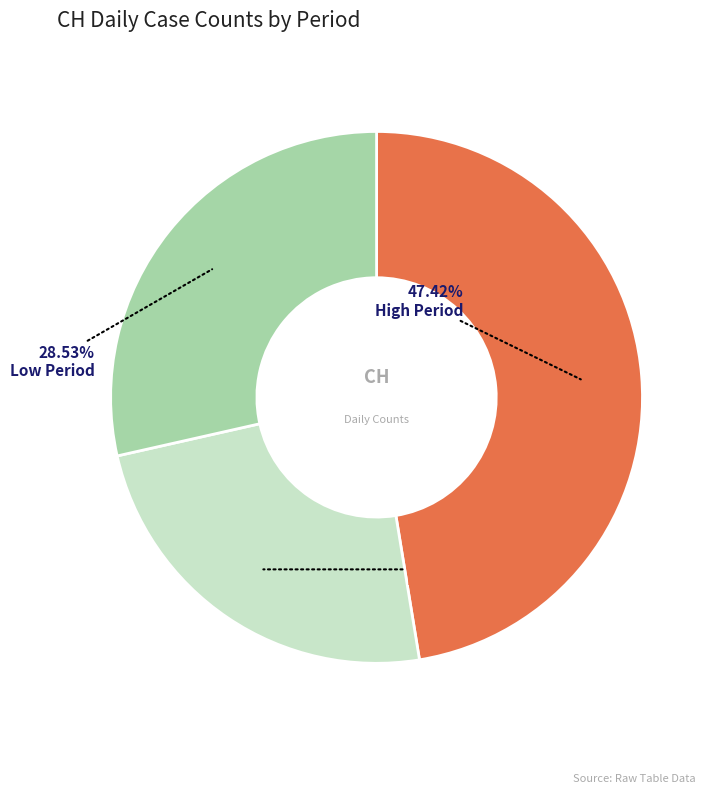

Is there a majority slice in this chart?

No